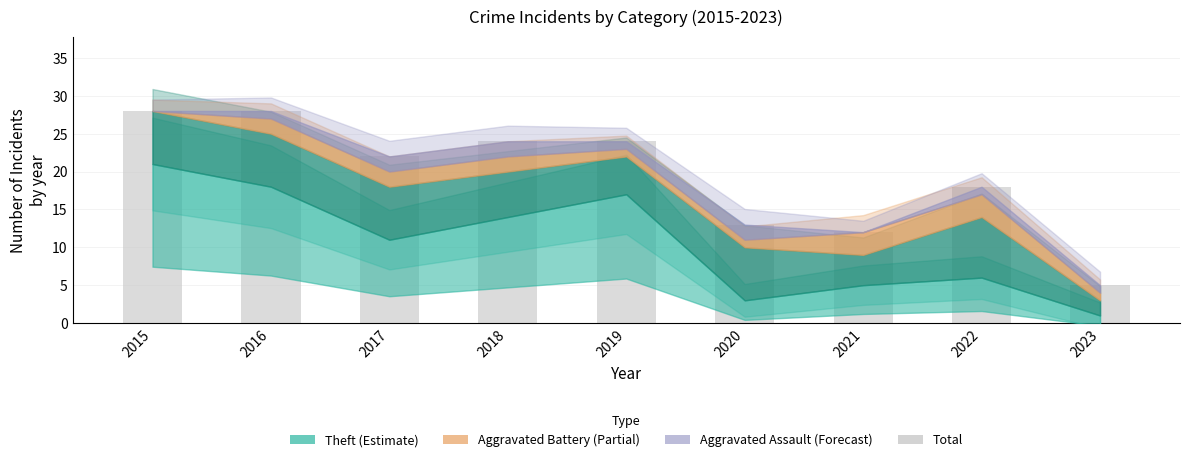

Reading left to right, what are all the values shown in this chart?

2015=28	2016=28	2017=22	2018=24	2019=24	2020=13	2021=12	2022=18	2023=5